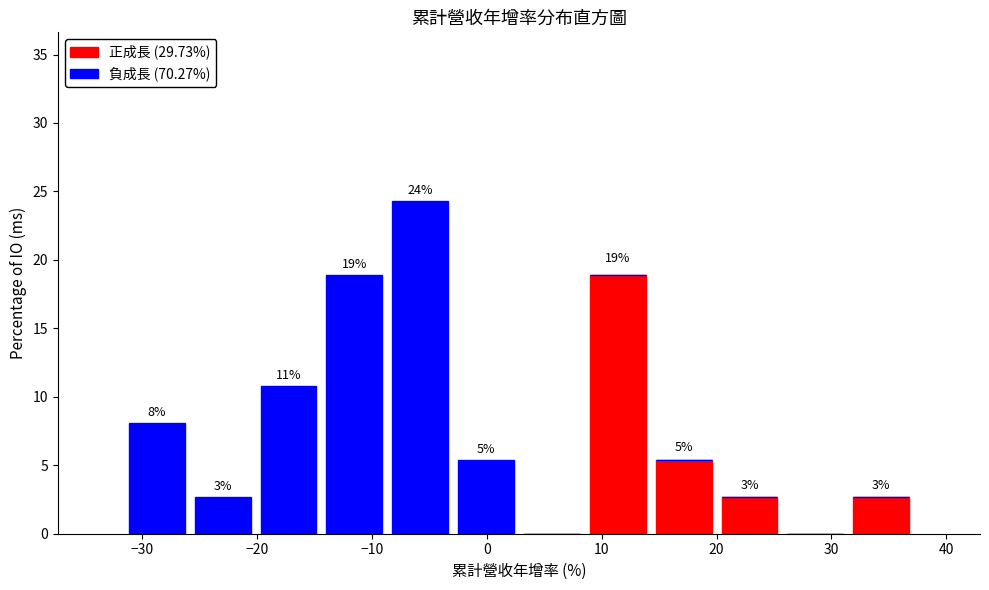

Which range on the x-axis has the tallest stacked bar (by total height)?

-9 to -3